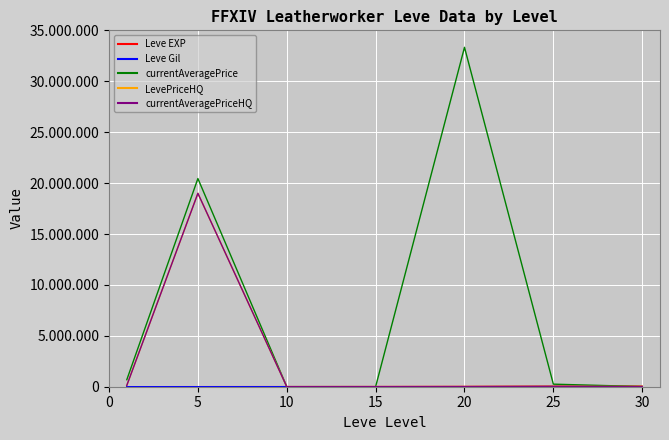

Does the chart have visible grid lines?

Yes